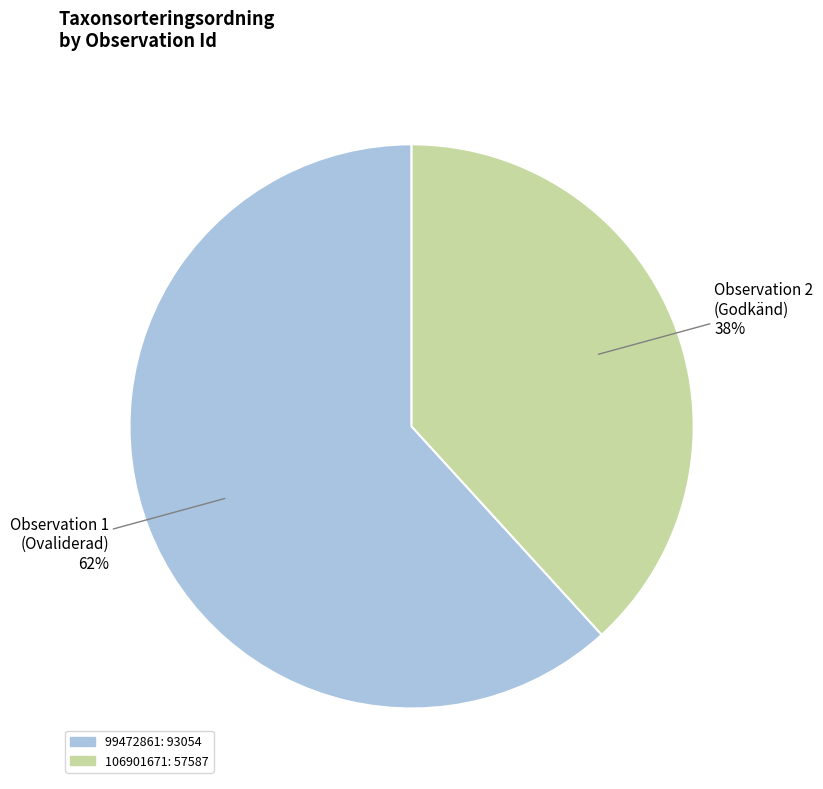

Between 99472861 and 106901671, which is larger?

99472861